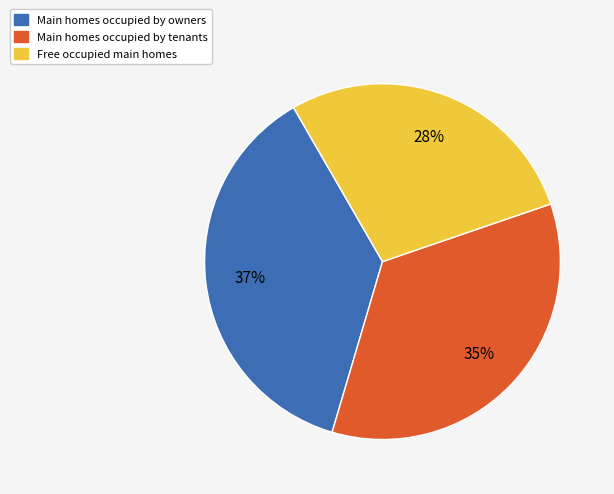

Does any single category account for the majority?

No